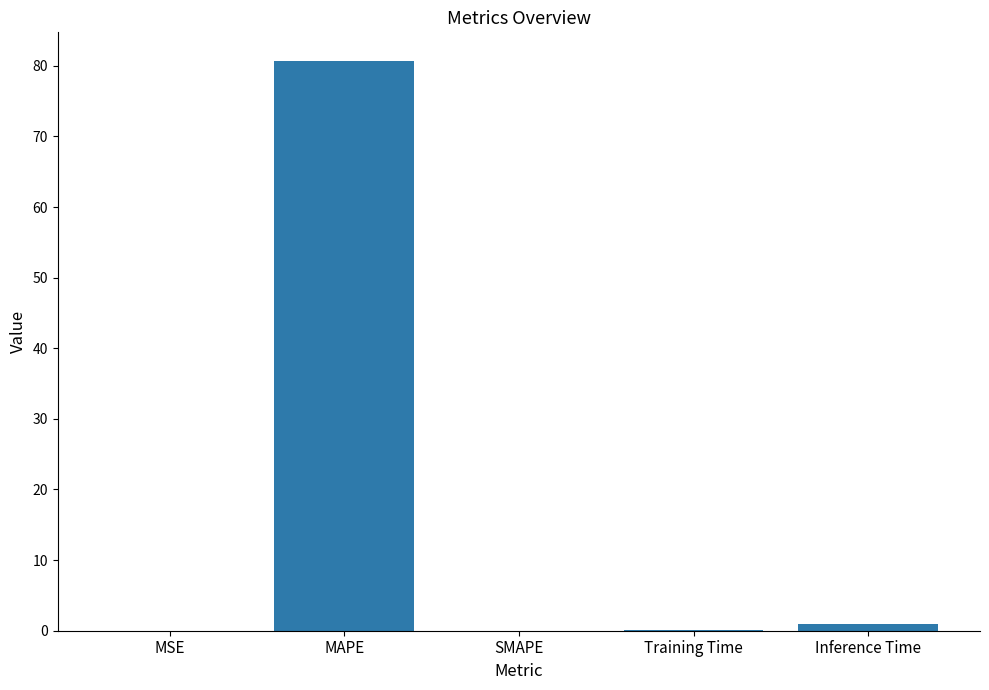

What is the sum of all values?

81.8